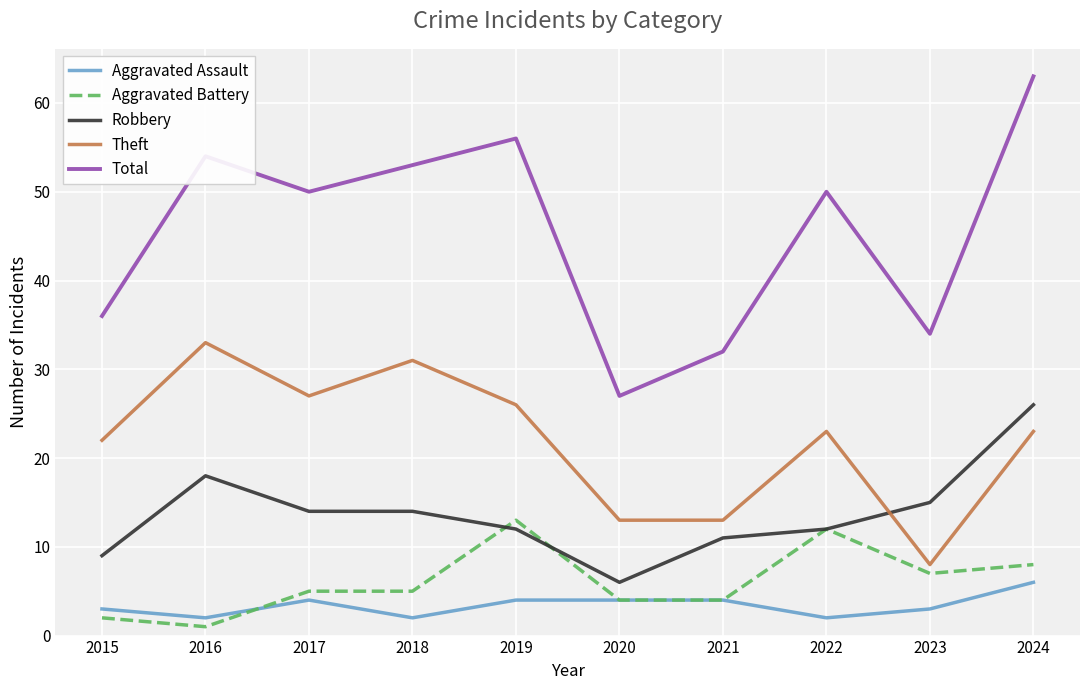

Which series has the largest range (max minus min)?

Total